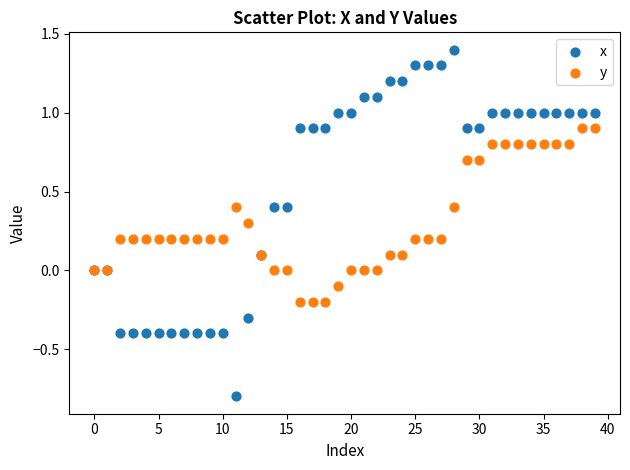

Which series reaches the minimum Y coordinate?

x